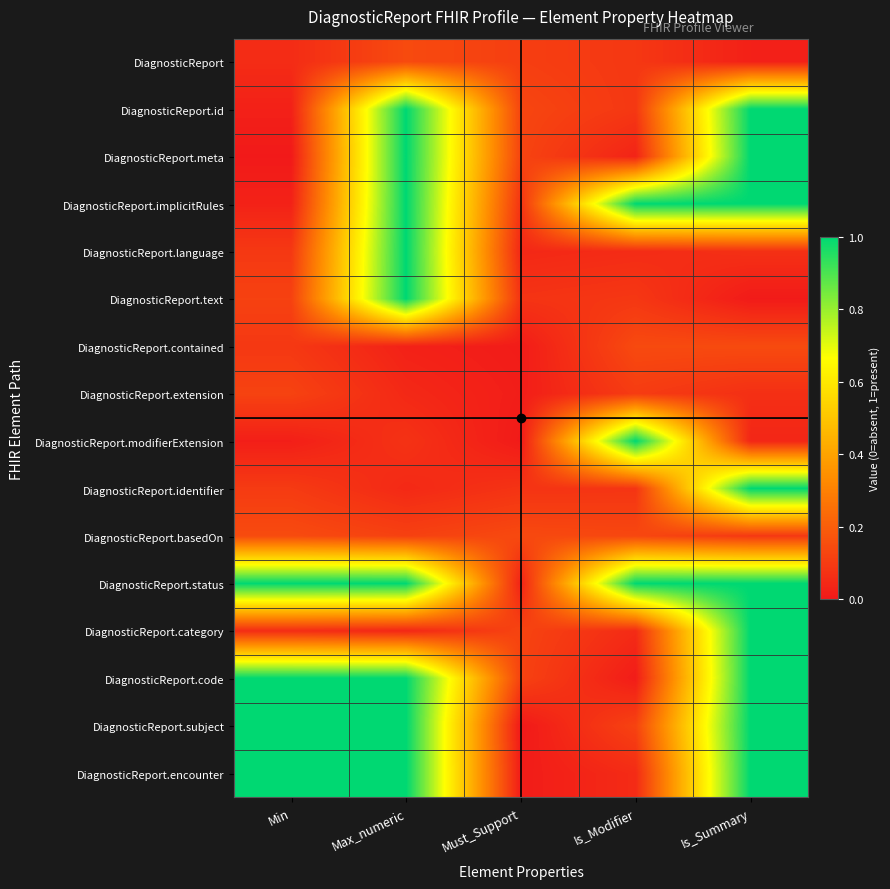

Between Min and Is_Summary, which is larger?

Min